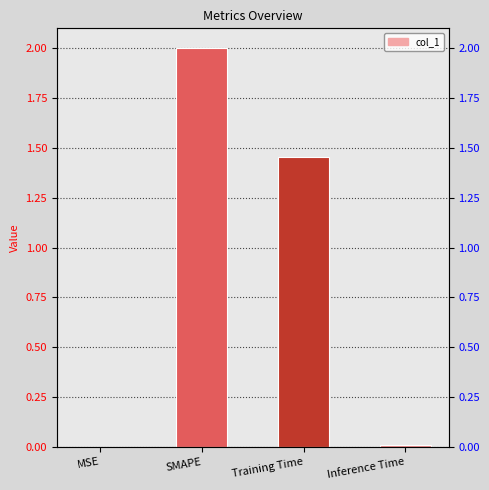

Rank the categories by value from lowest to highest.

MSE, Inference Time, Training Time, SMAPE